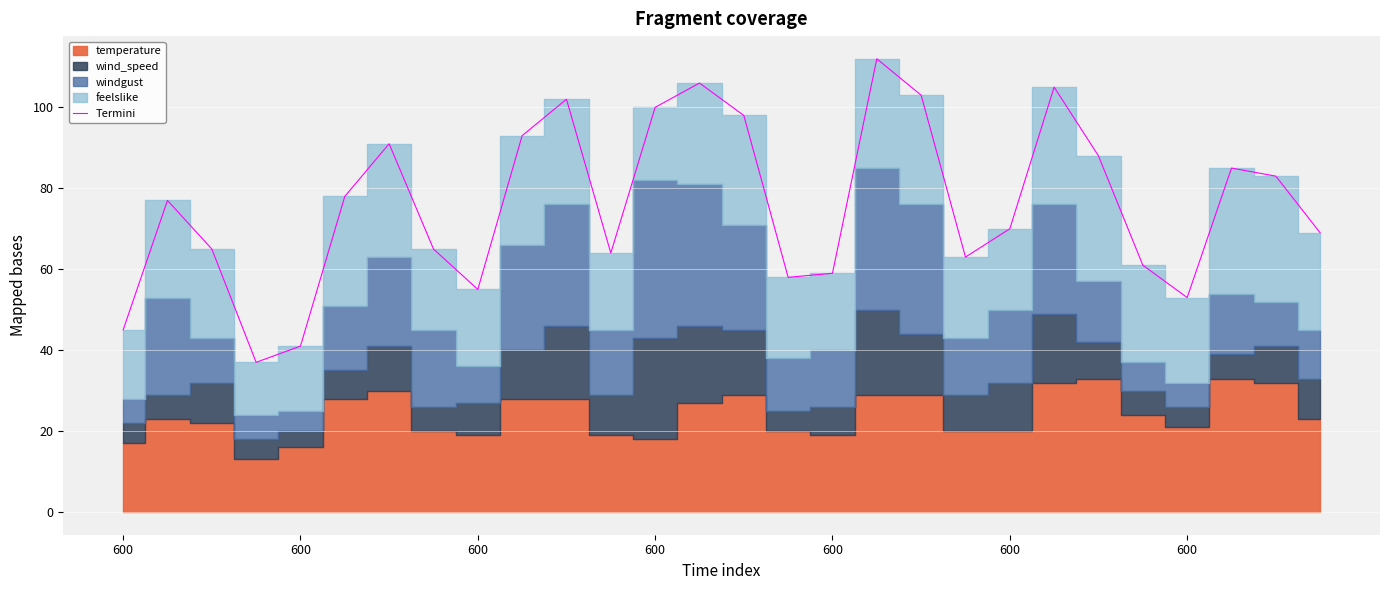

True or false: the data has more than 0 interior local peaks.

True